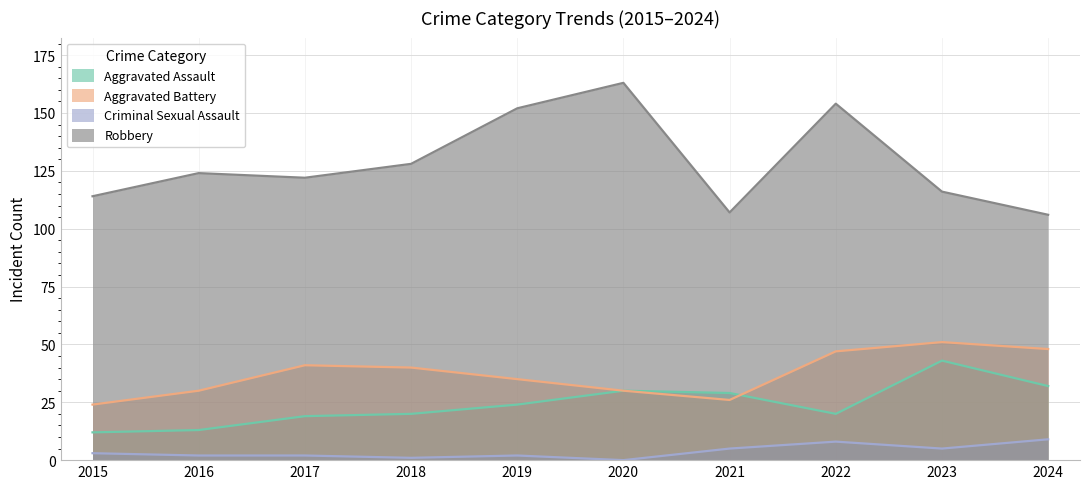

What is the value of the Aggravated Battery point at the 10th from the left?

48